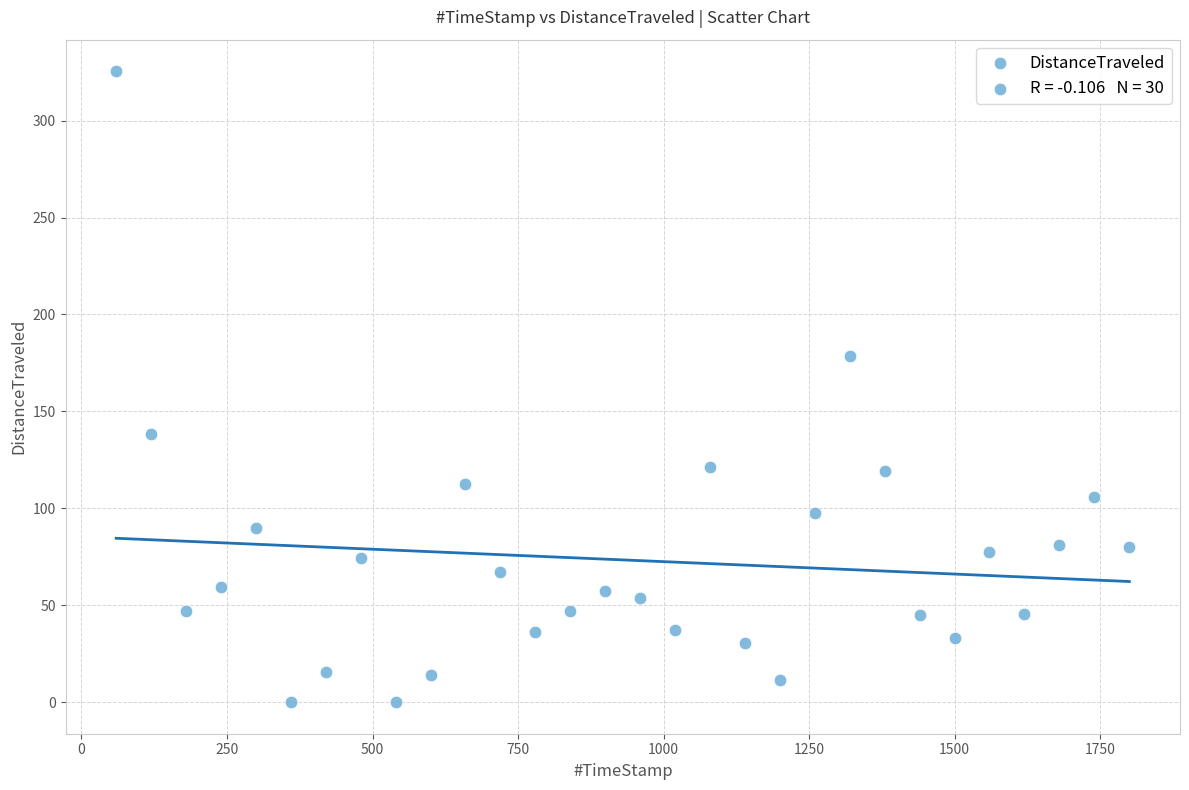

What Y value in the scatter plot is closest to 162?

178.4